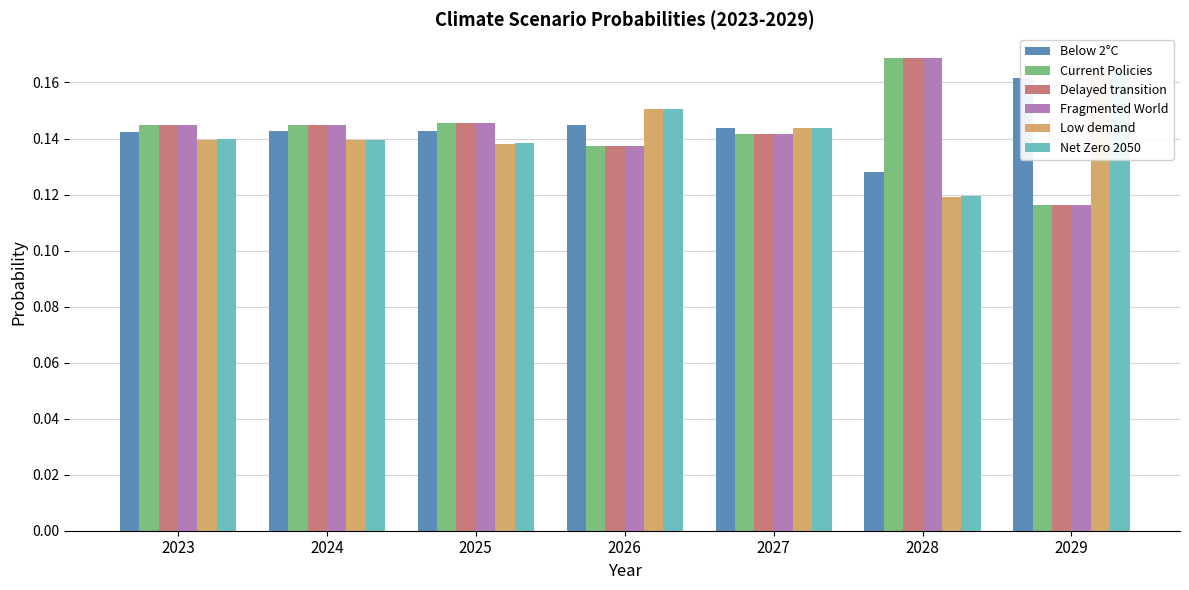

Rank the categories by Delayed transition value from highest to lowest.

2028, 2025, 2023, 2024, 2027, 2026, 2029